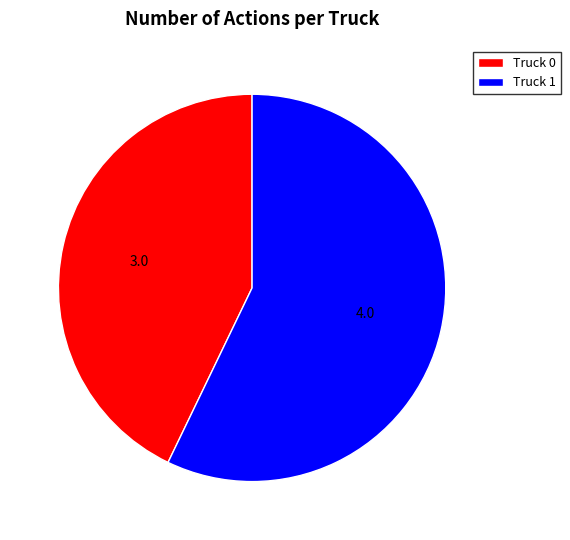

Approximately how many times larger is the value at Truck 1 compared to Truck 0?

1.3